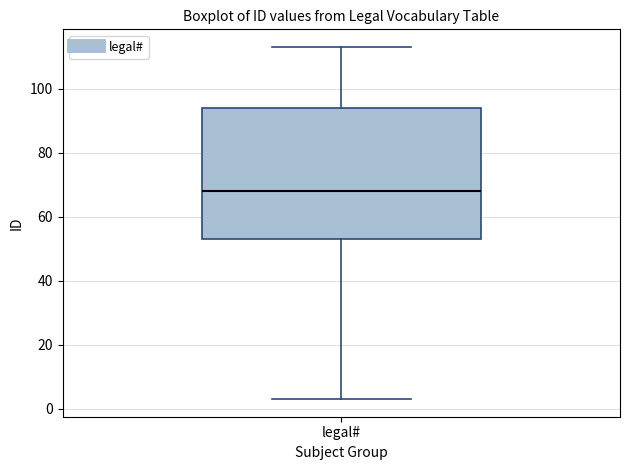

Transcribe this box plot: give where the median line is, the range the box spans, and where the two whiskers end, as read against the y-axis. The values are not printed on the chart, so give them approximately, as read against the axis.

median 68, box 54 to 94, whiskers 4 to 114